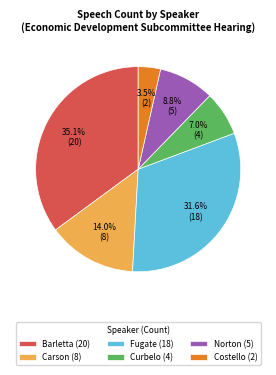

Which has a higher value, Carson (8) or Norton (5)?

Carson (8)